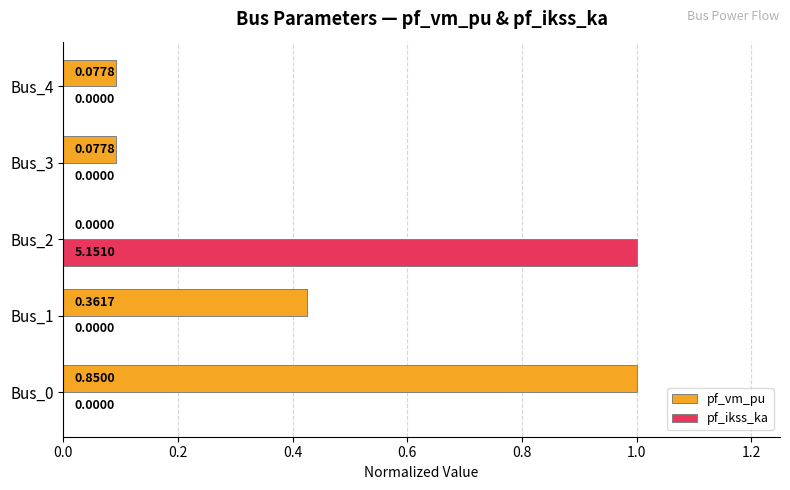

What is the total value across all series at Bus_2?

1.0